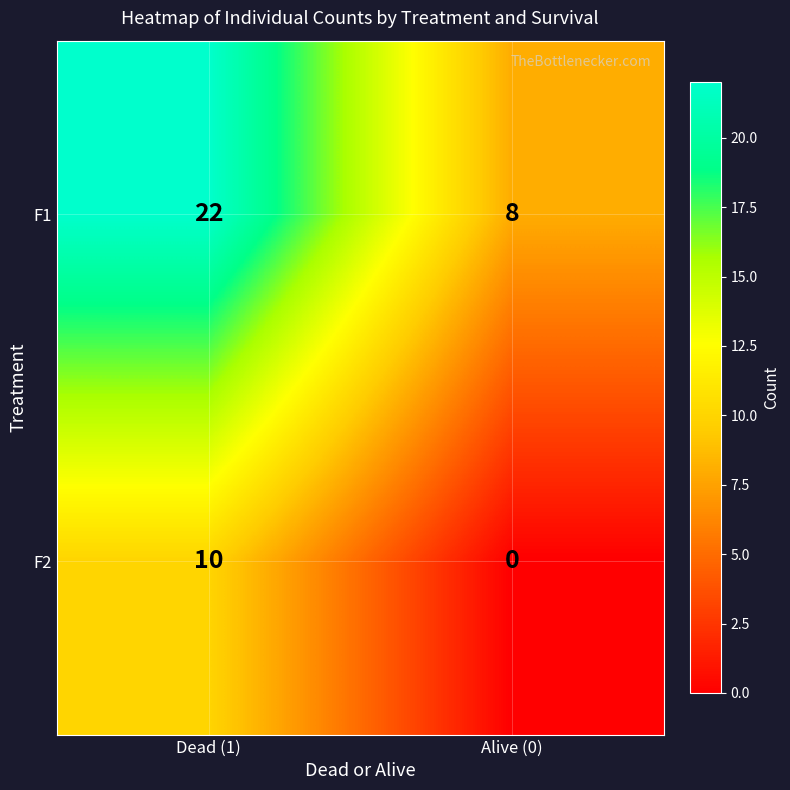

Which label corresponds to the largest value in the chart?

Dead (1)